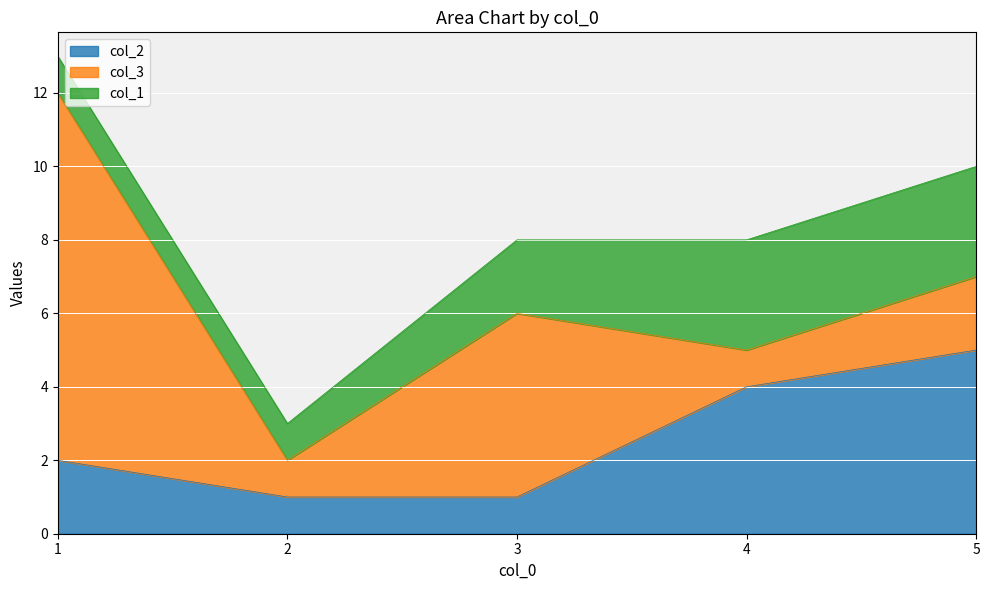

Which has a higher value, 3 or 4?

4